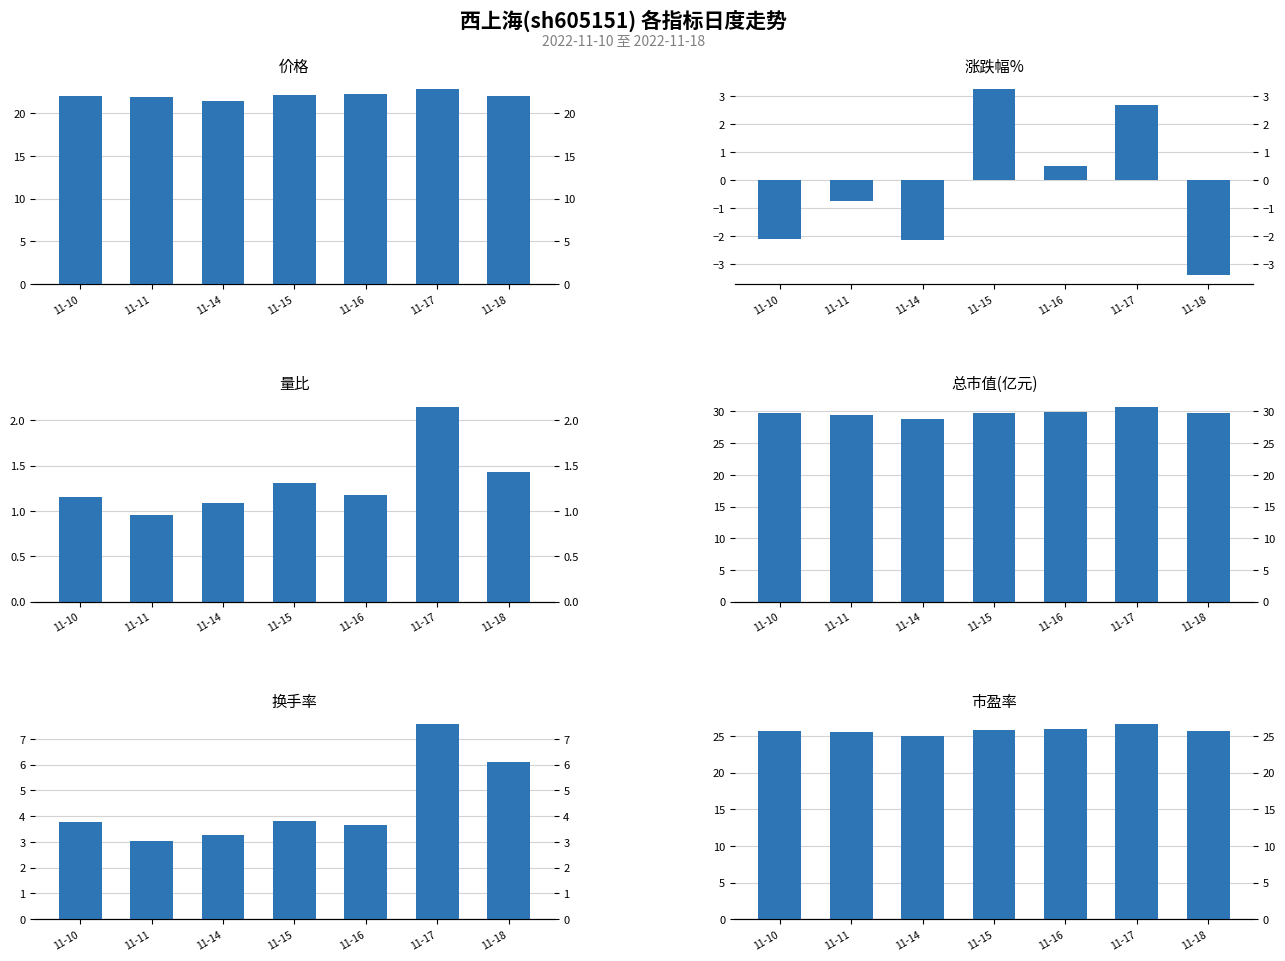

Rank the categories by 市盈率 value from highest to lowest.

11-17, 11-16, 11-15, 11-18, 11-10, 11-11, 11-14